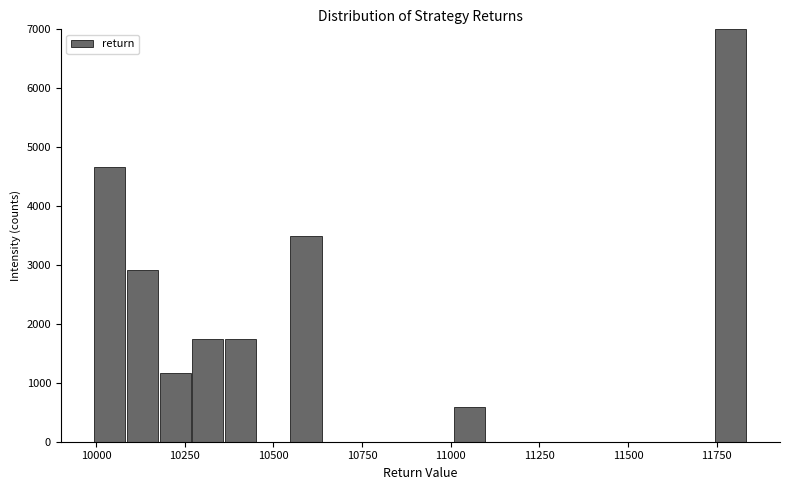

Around what value on the x-axis is the tallest bar? Give the approximate position of its centre, as read against the axis.

11800